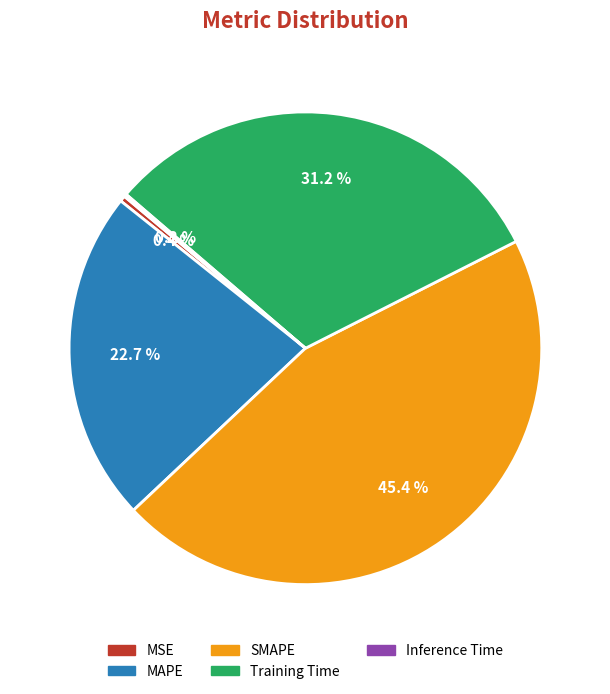

To the nearest percent, what is the difference between the largest and smallest slice percentages?

45%